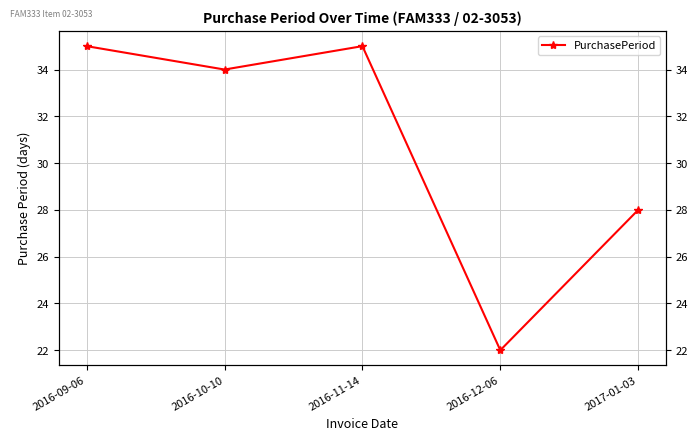

At which category does the data reach its first local peak?

2016-11-14